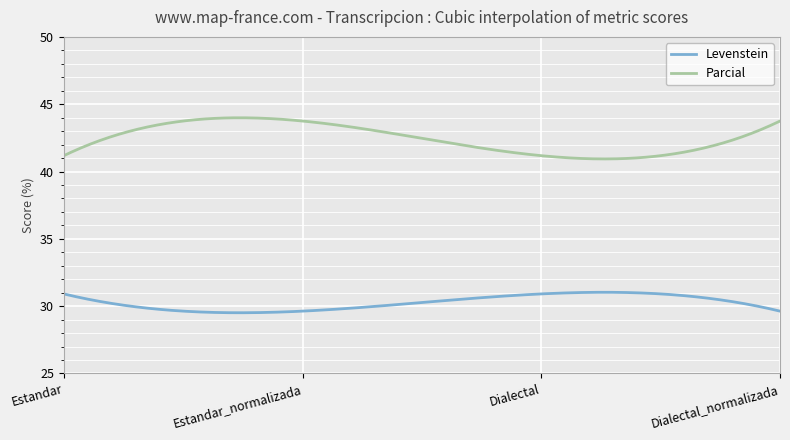

Which series has the largest range (max minus min)?

Parcial